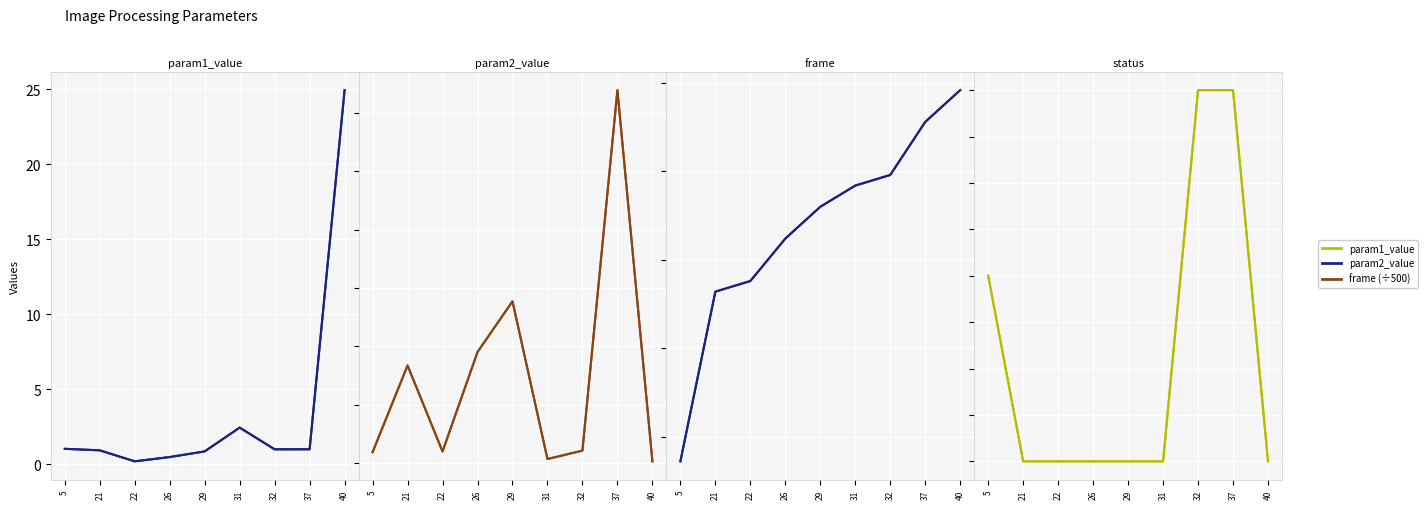

What is the maximum value for param2_value?

31.9